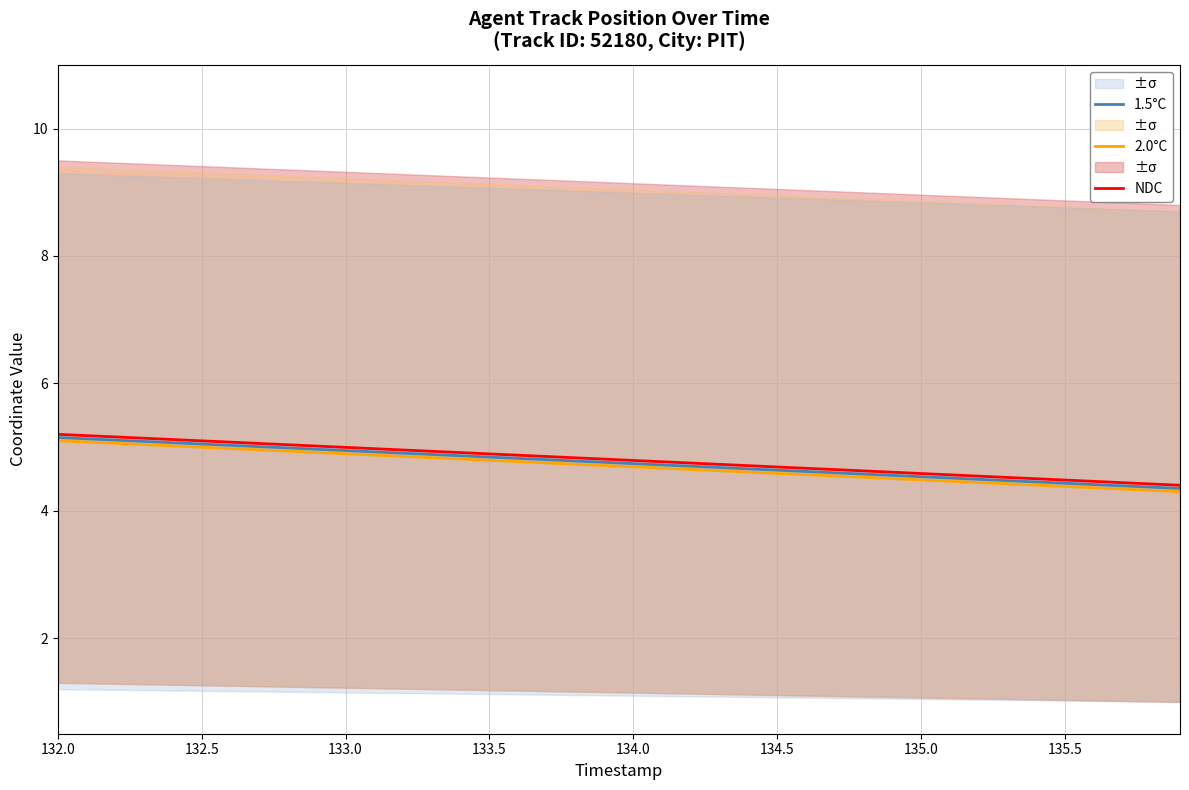

True or false: 1.5°C has a value of 4.8 at 133.5.

True